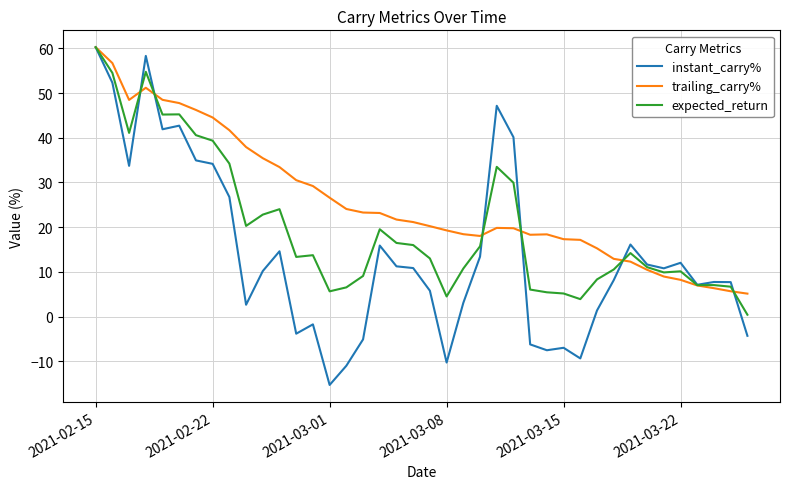

What is the greatest value displayed?

60.3